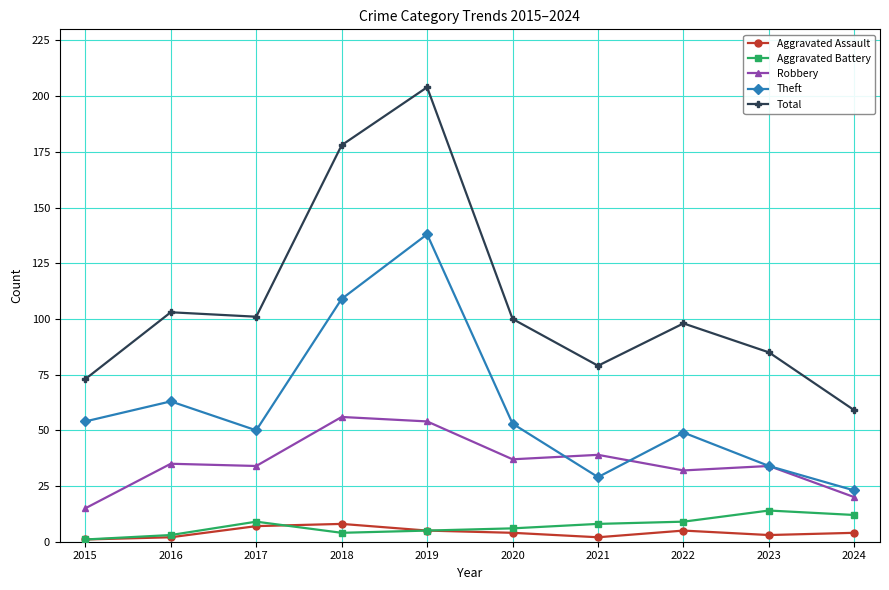

What is the lowest value of the Robbery series?

15